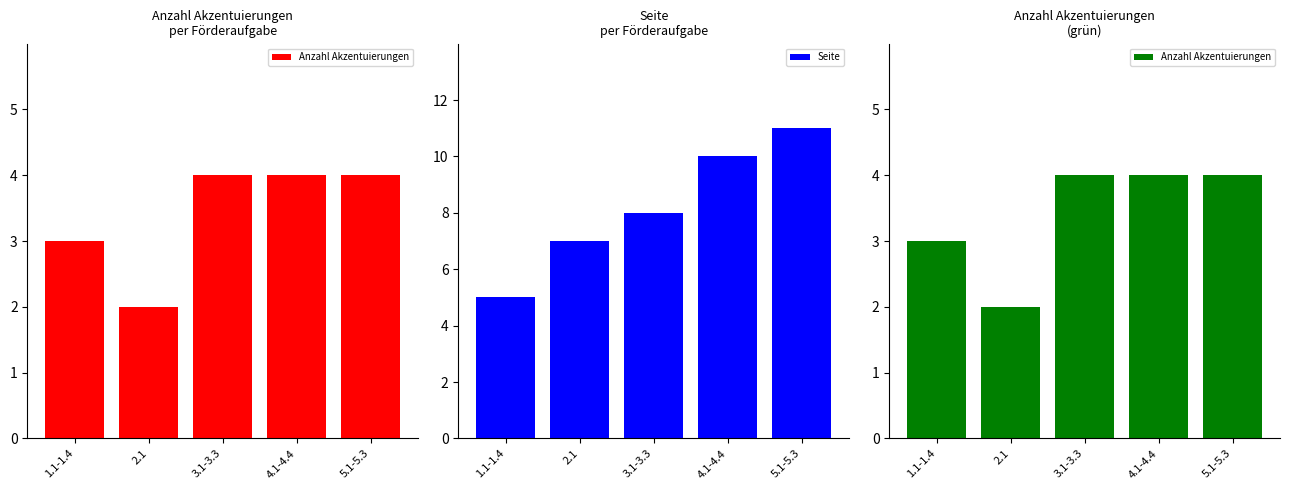

What is the difference between the highest and lowest values at 1.1-1.4?

2